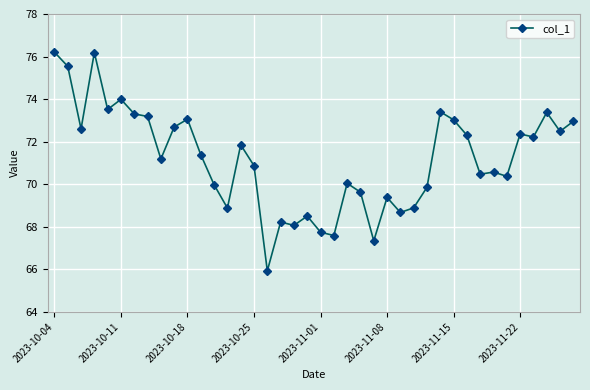

True or false: the data has more than 2 interior local peaks.

True